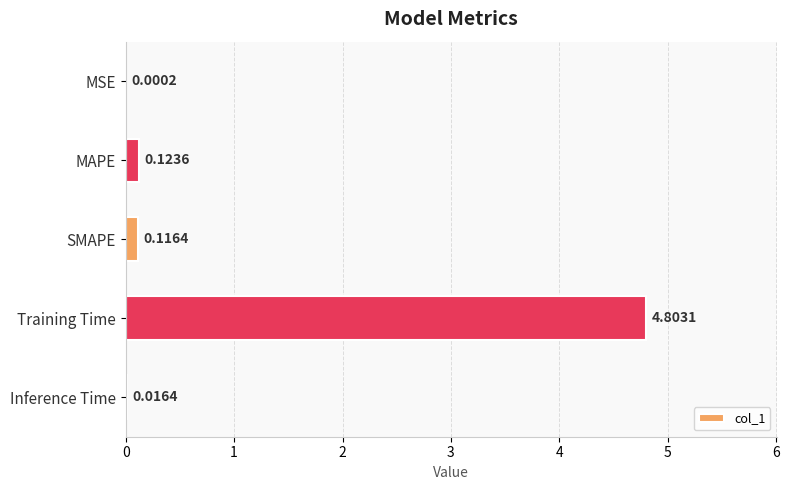

Are the bars horizontal?

Yes